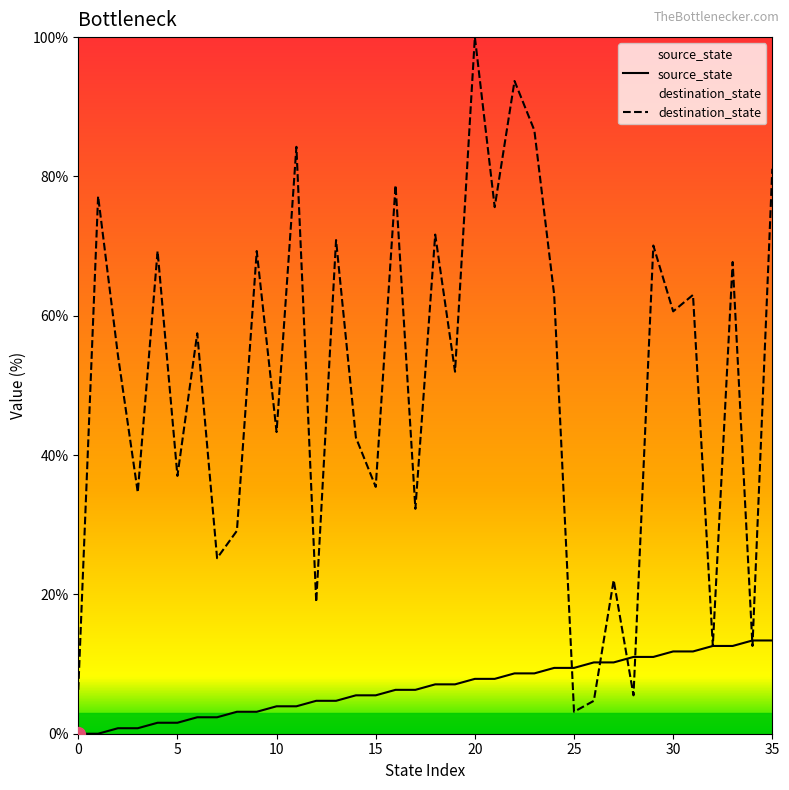

Which category has the highest value across all series?

20